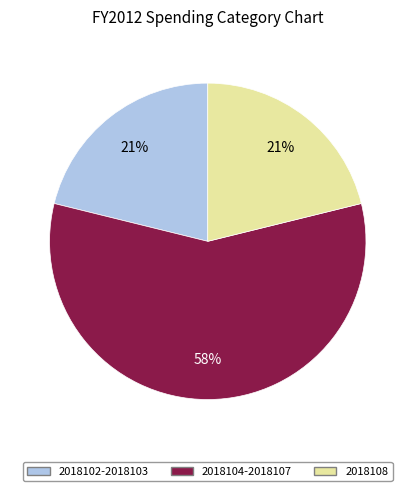

Combined, do 2018108 and 2018104-2018107 account for over 50%?

Yes